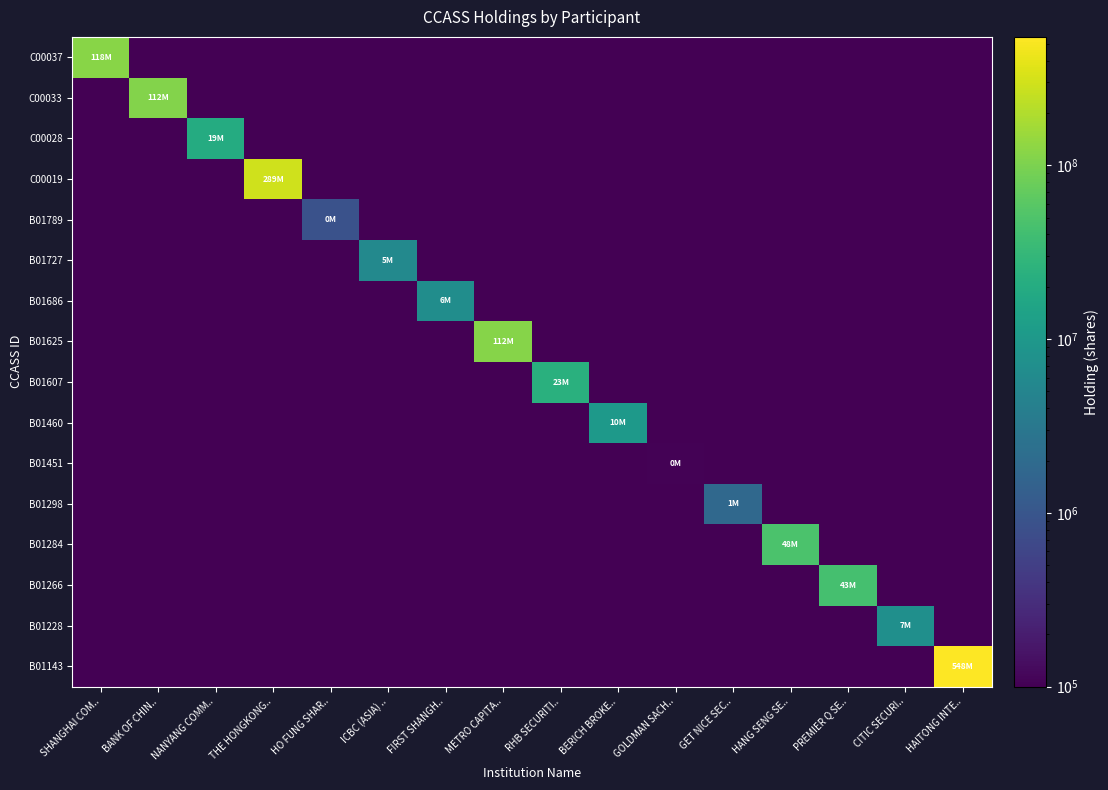

Reading left to right, transcribe all the data shown in this chart.

C00037: SHANGHAI COM..=118588000.0	BANK OF CHIN..=0.1	NANYANG COMM..=0.1	THE HONGKONG..=0.1	HO FUNG SHAR..=0.1	ICBC (ASIA) ..=0.1	FIRST SHANGH..=0.1	METRO CAPITA..=0.1	RHB SECURITI..=0.1	BERICH BROKE..=0.1	GOLDMAN SACH..=0.1	GET NICE SEC..=0.1	HANG SENG SE..=0.1	PREMIER Q SE..=0.1	CITIC SECURI..=0.1	HAITONG INTE..=0.1
C00033: SHANGHAI COM..=0.1	BANK OF CHIN..=112374000.0	NANYANG COMM..=0.1	THE HONGKONG..=0.1	HO FUNG SHAR..=0.1	ICBC (ASIA) ..=0.1	FIRST SHANGH..=0.1	METRO CAPITA..=0.1	RHB SECURITI..=0.1	BERICH BROKE..=0.1	GOLDMAN SACH..=0.1	GET NICE SEC..=0.1	HANG SENG SE..=0.1	PREMIER Q SE..=0.1	CITIC SECURI..=0.1	HAITONG INTE..=0.1
C00028: SHANGHAI COM..=0.1	BANK OF CHIN..=0.1	NANYANG COMM..=19818000.0	THE HONGKONG..=0.1	HO FUNG SHAR..=0.1	ICBC (ASIA) ..=0.1	FIRST SHANGH..=0.1	METRO CAPITA..=0.1	RHB SECURITI..=0.1	BERICH BROKE..=0.1	GOLDMAN SACH..=0.1	GET NICE SEC..=0.1	HANG SENG SE..=0.1	PREMIER Q SE..=0.1	CITIC SECURI..=0.1	HAITONG INTE..=0.1
C00019: SHANGHAI COM..=0.1	BANK OF CHIN..=0.1	NANYANG COMM..=0.1	THE HONGKONG..=289728000.0	HO FUNG SHAR..=0.1	ICBC (ASIA) ..=0.1	FIRST SHANGH..=0.1	METRO CAPITA..=0.1	RHB SECURITI..=0.1	BERICH BROKE..=0.1	GOLDMAN SACH..=0.1	GET NICE SEC..=0.1	HANG SENG SE..=0.1	PREMIER Q SE..=0.1	CITIC SECURI..=0.1	HAITONG INTE..=0.1
B01789: SHANGHAI COM..=0.1	BANK OF CHIN..=0.1	NANYANG COMM..=0.1	THE HONGKONG..=0.1	HO FUNG SHAR..=874943.0	ICBC (ASIA) ..=0.1	FIRST SHANGH..=0.1	METRO CAPITA..=0.1	RHB SECURITI..=0.1	BERICH BROKE..=0.1	GOLDMAN SACH..=0.1	GET NICE SEC..=0.1	HANG SENG SE..=0.1	PREMIER Q SE..=0.1	CITIC SECURI..=0.1	HAITONG INTE..=0.1
B01727: SHANGHAI COM..=0.1	BANK OF CHIN..=0.1	NANYANG COMM..=0.1	THE HONGKONG..=0.1	HO FUNG SHAR..=0.1	ICBC (ASIA) ..=5700000.0	FIRST SHANGH..=0.1	METRO CAPITA..=0.1	RHB SECURITI..=0.1	BERICH BROKE..=0.1	GOLDMAN SACH..=0.1	GET NICE SEC..=0.1	HANG SENG SE..=0.1	PREMIER Q SE..=0.1	CITIC SECURI..=0.1	HAITONG INTE..=0.1
B01686: SHANGHAI COM..=0.1	BANK OF CHIN..=0.1	NANYANG COMM..=0.1	THE HONGKONG..=0.1	HO FUNG SHAR..=0.1	ICBC (ASIA) ..=0.1	FIRST SHANGH..=6914000.0	METRO CAPITA..=0.1	RHB SECURITI..=0.1	BERICH BROKE..=0.1	GOLDMAN SACH..=0.1	GET NICE SEC..=0.1	HANG SENG SE..=0.1	PREMIER Q SE..=0.1	CITIC SECURI..=0.1	HAITONG INTE..=0.1
B01625: SHANGHAI COM..=0.1	BANK OF CHIN..=0.1	NANYANG COMM..=0.1	THE HONGKONG..=0.1	HO FUNG SHAR..=0.1	ICBC (ASIA) ..=0.1	FIRST SHANGH..=0.1	METRO CAPITA..=112990000.0	RHB SECURITI..=0.1	BERICH BROKE..=0.1	GOLDMAN SACH..=0.1	GET NICE SEC..=0.1	HANG SENG SE..=0.1	PREMIER Q SE..=0.1	CITIC SECURI..=0.1	HAITONG INTE..=0.1
B01607: SHANGHAI COM..=0.1	BANK OF CHIN..=0.1	NANYANG COMM..=0.1	THE HONGKONG..=0.1	HO FUNG SHAR..=0.1	ICBC (ASIA) ..=0.1	FIRST SHANGH..=0.1	METRO CAPITA..=0.1	RHB SECURITI..=23284000.0	BERICH BROKE..=0.1	GOLDMAN SACH..=0.1	GET NICE SEC..=0.1	HANG SENG SE..=0.1	PREMIER Q SE..=0.1	CITIC SECURI..=0.1	HAITONG INTE..=0.1
B01460: SHANGHAI COM..=0.1	BANK OF CHIN..=0.1	NANYANG COMM..=0.1	THE HONGKONG..=0.1	HO FUNG SHAR..=0.1	ICBC (ASIA) ..=0.1	FIRST SHANGH..=0.1	METRO CAPITA..=0.1	RHB SECURITI..=0.1	BERICH BROKE..=10474000.0	GOLDMAN SACH..=0.1	GET NICE SEC..=0.1	HANG SENG SE..=0.1	PREMIER Q SE..=0.1	CITIC SECURI..=0.1	HAITONG INTE..=0.1
B01451: SHANGHAI COM..=0.1	BANK OF CHIN..=0.1	NANYANG COMM..=0.1	THE HONGKONG..=0.1	HO FUNG SHAR..=0.1	ICBC (ASIA) ..=0.1	FIRST SHANGH..=0.1	METRO CAPITA..=0.1	RHB SECURITI..=0.1	BERICH BROKE..=0.1	GOLDMAN SACH..=104000.0	GET NICE SEC..=0.1	HANG SENG SE..=0.1	PREMIER Q SE..=0.1	CITIC SECURI..=0.1	HAITONG INTE..=0.1
B01298: SHANGHAI COM..=0.1	BANK OF CHIN..=0.1	NANYANG COMM..=0.1	THE HONGKONG..=0.1	HO FUNG SHAR..=0.1	ICBC (ASIA) ..=0.1	FIRST SHANGH..=0.1	METRO CAPITA..=0.1	RHB SECURITI..=0.1	BERICH BROKE..=0.1	GOLDMAN SACH..=0.1	GET NICE SEC..=1840000.0	HANG SENG SE..=0.1	PREMIER Q SE..=0.1	CITIC SECURI..=0.1	HAITONG INTE..=0.1
B01284: SHANGHAI COM..=0.1	BANK OF CHIN..=0.1	NANYANG COMM..=0.1	THE HONGKONG..=0.1	HO FUNG SHAR..=0.1	ICBC (ASIA) ..=0.1	FIRST SHANGH..=0.1	METRO CAPITA..=0.1	RHB SECURITI..=0.1	BERICH BROKE..=0.1	GOLDMAN SACH..=0.1	GET NICE SEC..=0.1	HANG SENG SE..=48030000.0	PREMIER Q SE..=0.1	CITIC SECURI..=0.1	HAITONG INTE..=0.1
B01266: SHANGHAI COM..=0.1	BANK OF CHIN..=0.1	NANYANG COMM..=0.1	THE HONGKONG..=0.1	HO FUNG SHAR..=0.1	ICBC (ASIA) ..=0.1	FIRST SHANGH..=0.1	METRO CAPITA..=0.1	RHB SECURITI..=0.1	BERICH BROKE..=0.1	GOLDMAN SACH..=0.1	GET NICE SEC..=0.1	HANG SENG SE..=0.1	PREMIER Q SE..=43718000.0	CITIC SECURI..=0.1	HAITONG INTE..=0.1
B01228: SHANGHAI COM..=0.1	BANK OF CHIN..=0.1	NANYANG COMM..=0.1	THE HONGKONG..=0.1	HO FUNG SHAR..=0.1	ICBC (ASIA) ..=0.1	FIRST SHANGH..=0.1	METRO CAPITA..=0.1	RHB SECURITI..=0.1	BERICH BROKE..=0.1	GOLDMAN SACH..=0.1	GET NICE SEC..=0.1	HANG SENG SE..=0.1	PREMIER Q SE..=0.1	CITIC SECURI..=7180000.0	HAITONG INTE..=0.1
B01143: SHANGHAI COM..=0.1	BANK OF CHIN..=0.1	NANYANG COMM..=0.1	THE HONGKONG..=0.1	HO FUNG SHAR..=0.1	ICBC (ASIA) ..=0.1	FIRST SHANGH..=0.1	METRO CAPITA..=0.1	RHB SECURITI..=0.1	BERICH BROKE..=0.1	GOLDMAN SACH..=0.1	GET NICE SEC..=0.1	HANG SENG SE..=0.1	PREMIER Q SE..=0.1	CITIC SECURI..=0.1	HAITONG INTE..=548606000.0